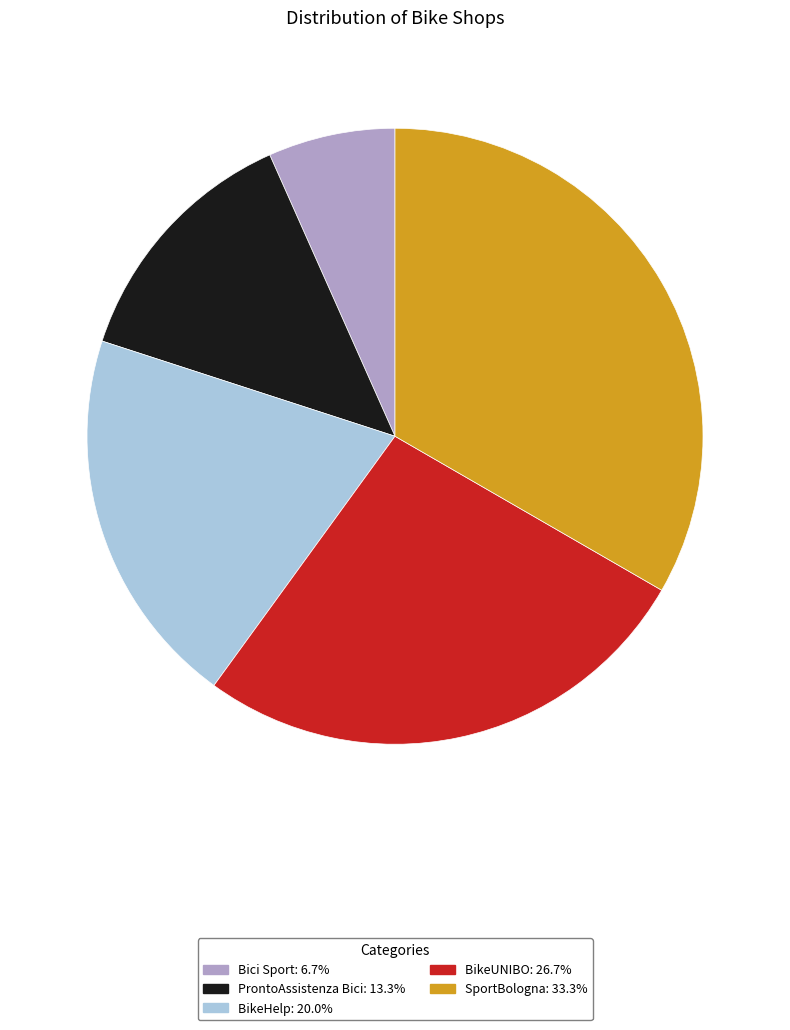

Rank the categories by value from lowest to highest.

Bici Sport, ProntoAssistenza Bici, BikeHelp, BikeUNIBO, SportBologna